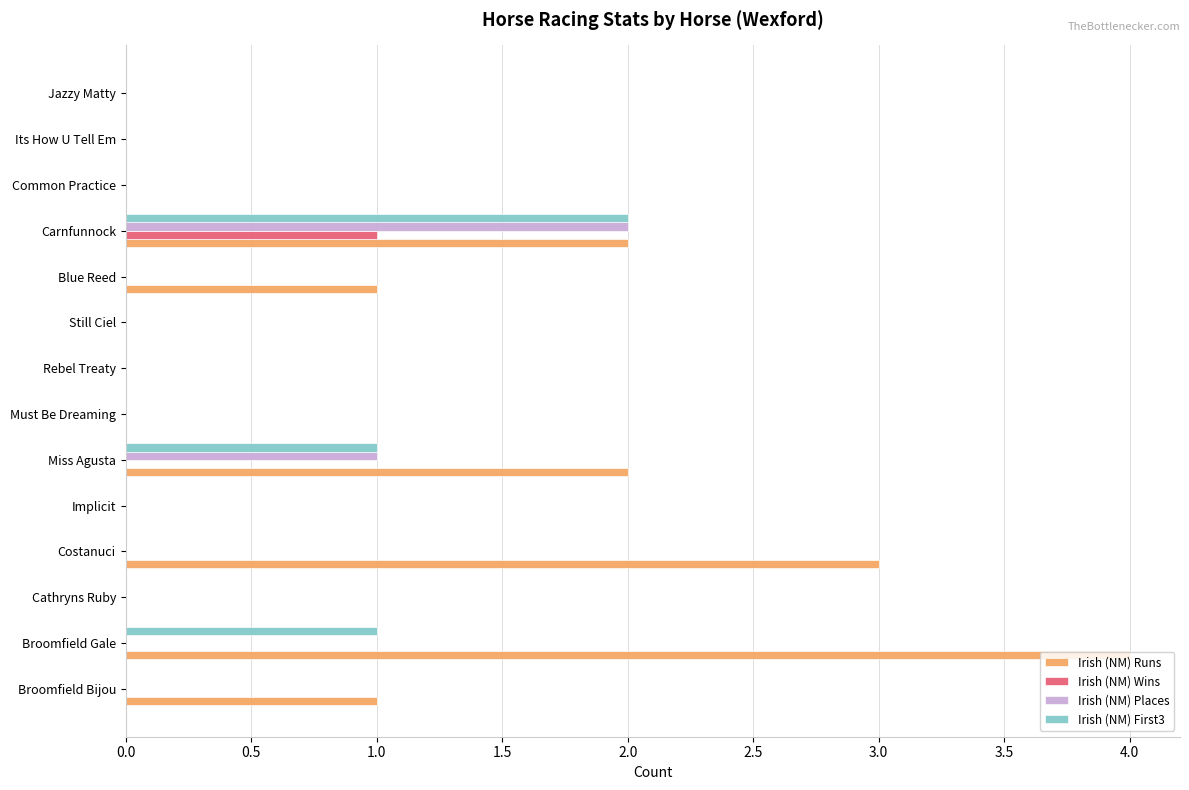

The Irish (NM) Runs series shows 0 at Still Ciel. True or false?

True